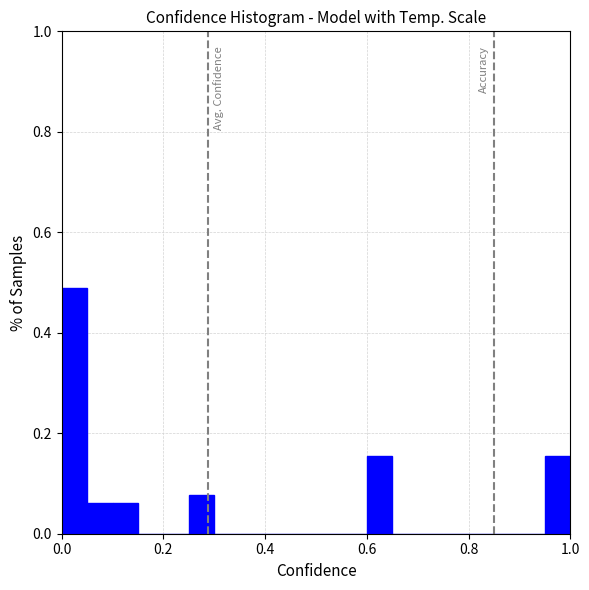

Read against the x-axis, roughly where is the centre of the tallest bar?

0.02